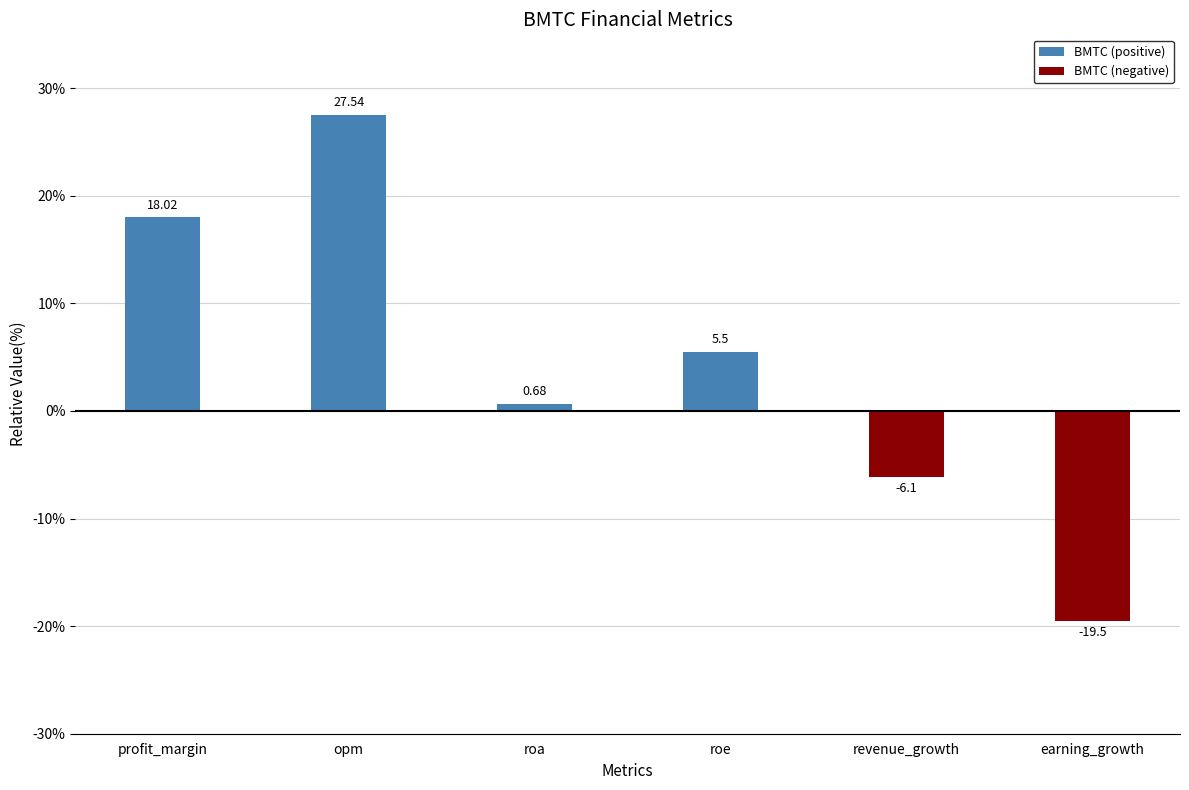

What is the sum of the BMTC (positive) values at roa and profit_margin?

18.7